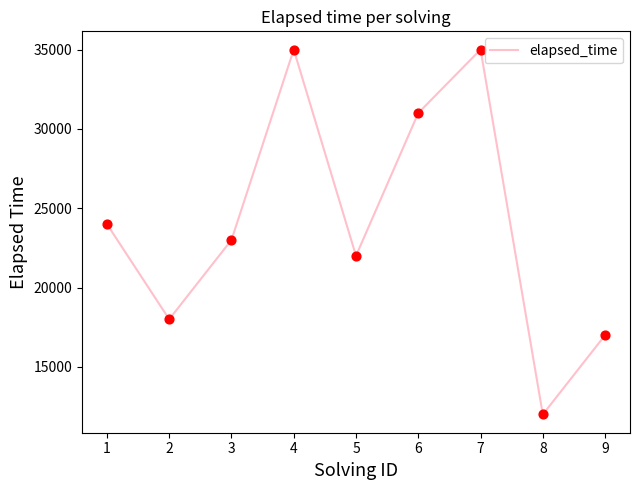

What is the ratio of the value at 3 to the value at 7?

0.7